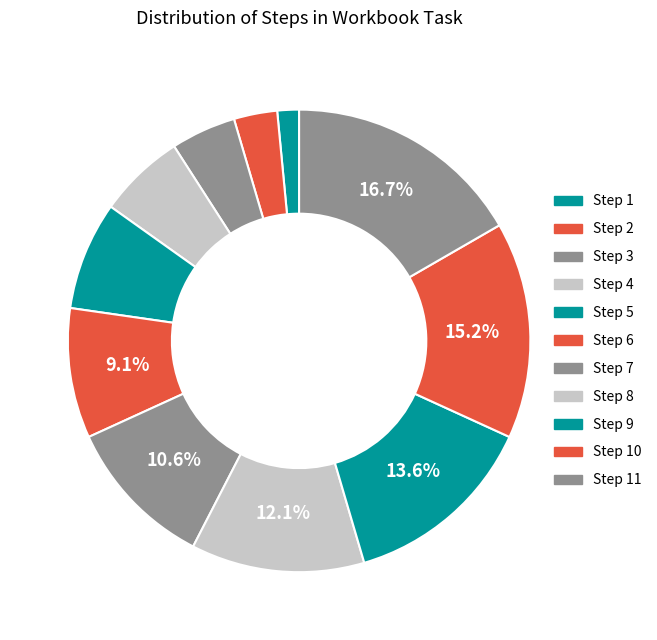

What is the ratio of the value at Step 1 to the value at Step 2?

0.5